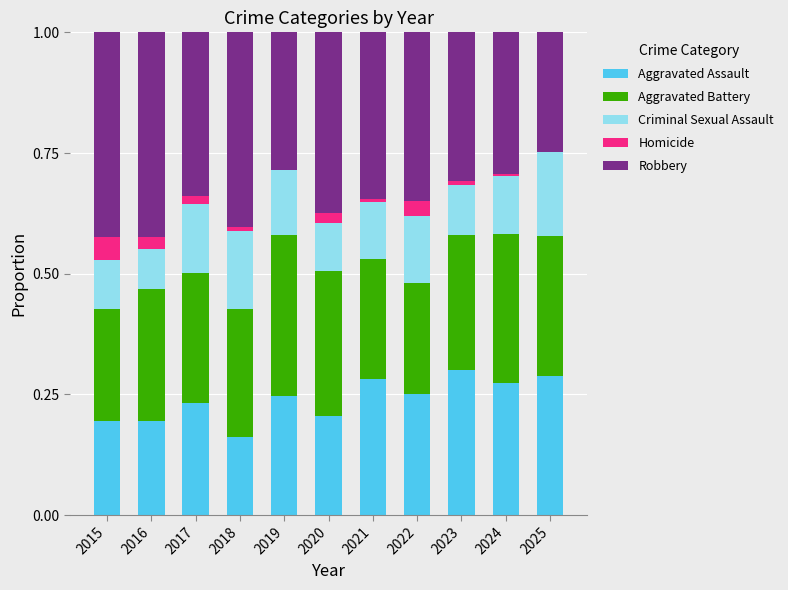

Are the bars grouped side by side (vs. stacked)?

No